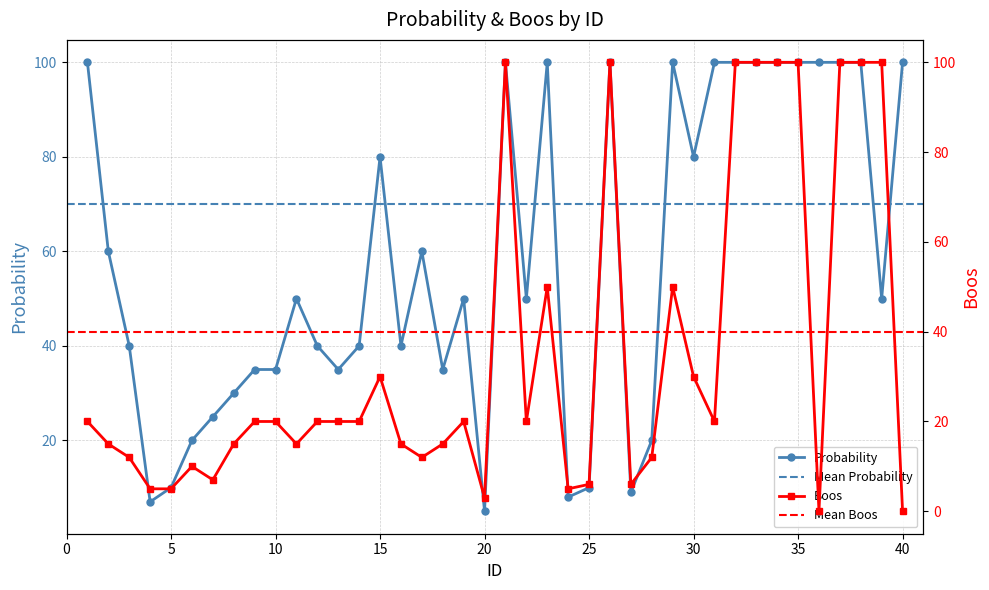

True or false: probability has a value of 9 at 27.

True